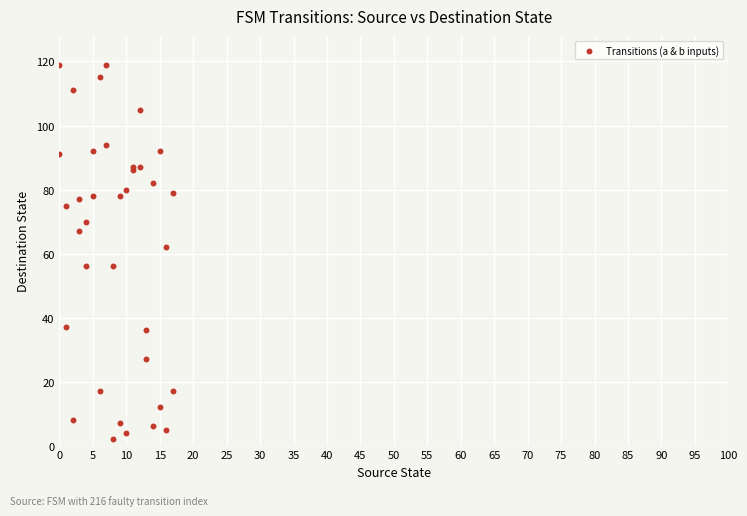

What Y value in the scatter plot is closest to 60?

62